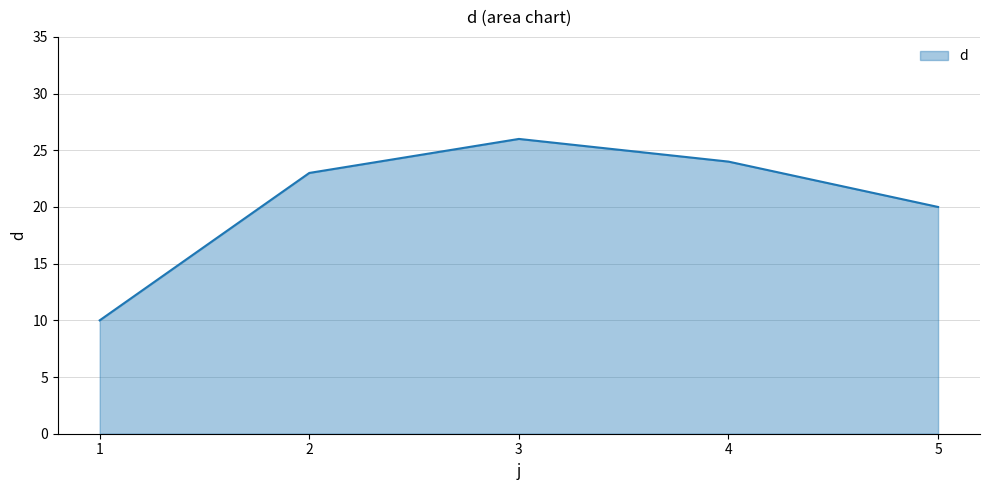

How many lines are shown in the chart?

1